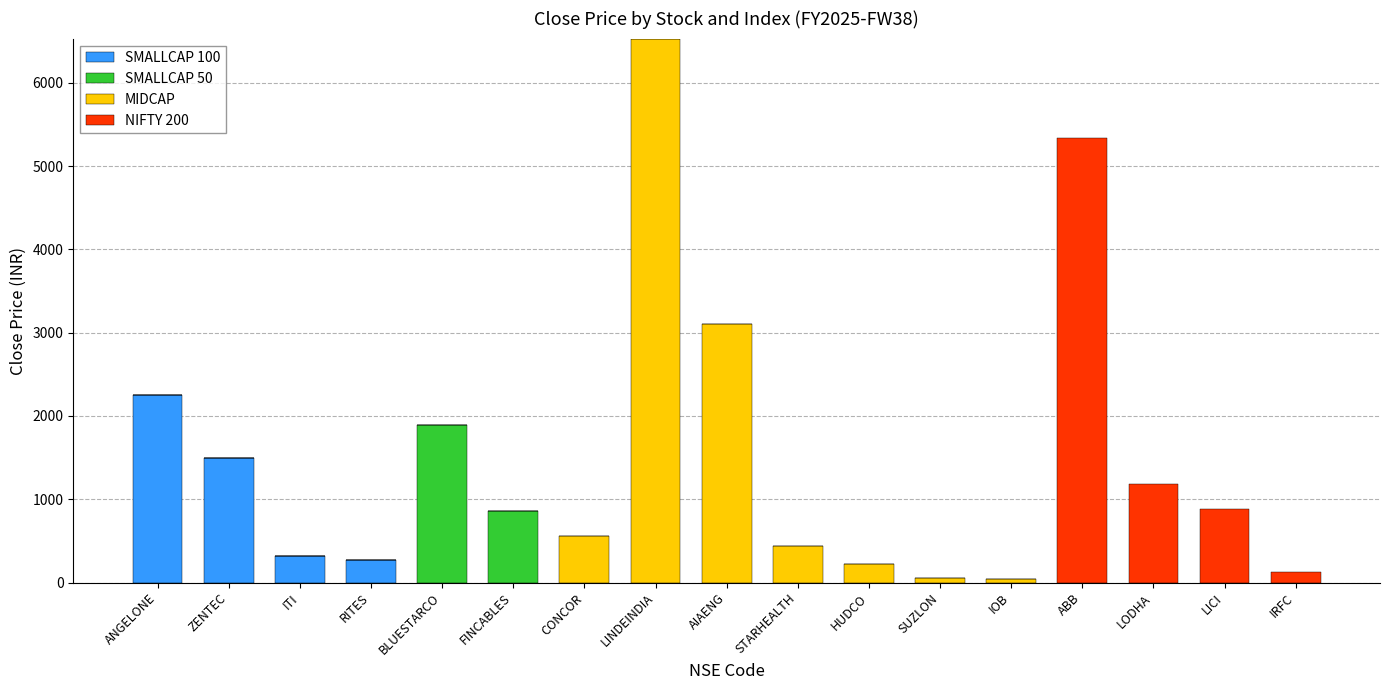

What is the total value across all series at LODHA?

1187.8